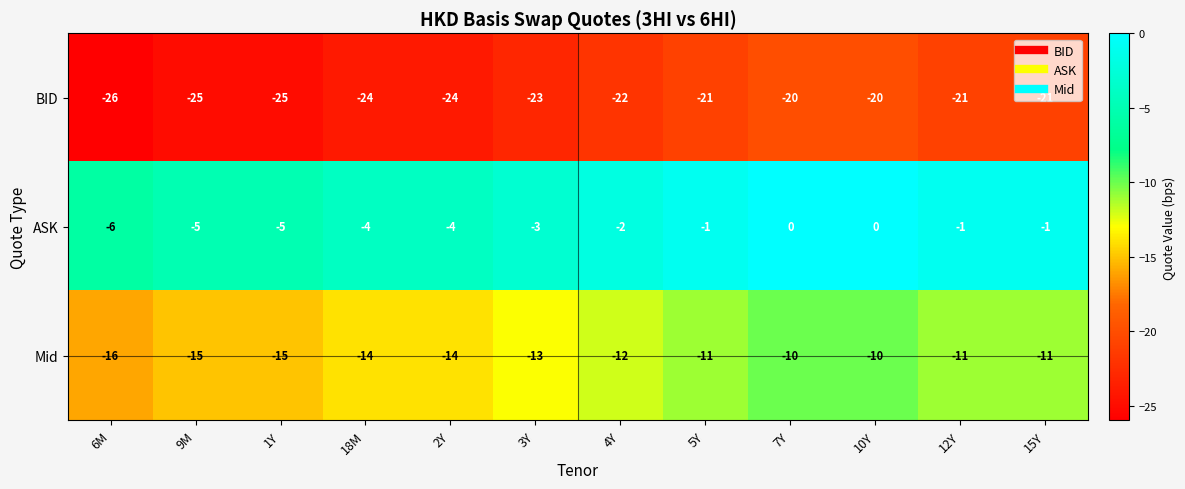

Which series has the largest total across all categories?

ASK